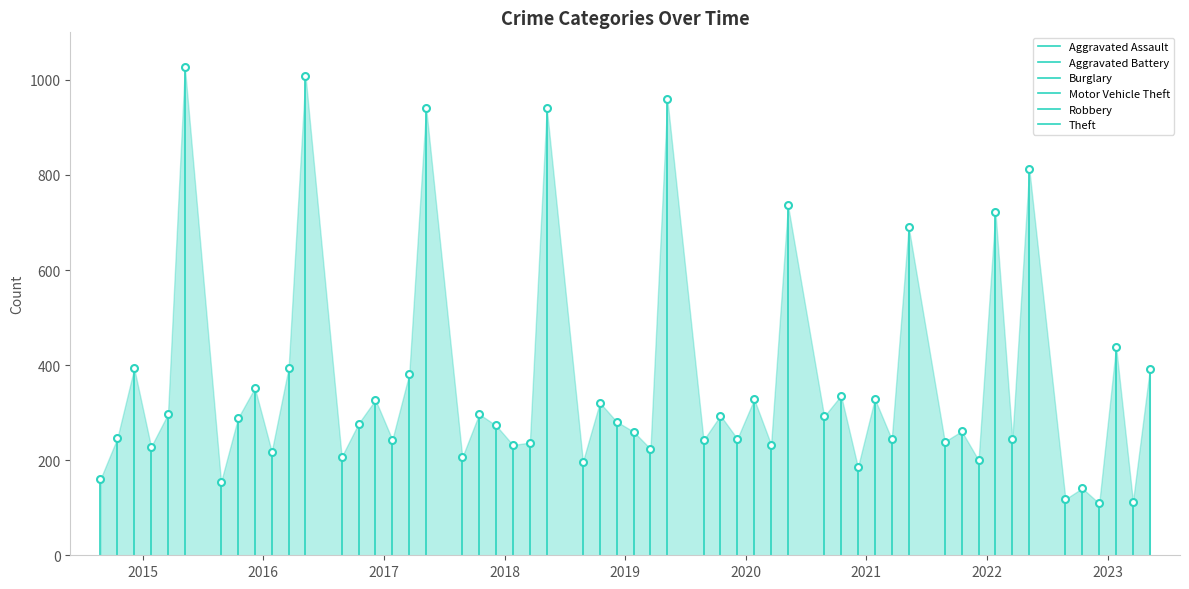

At which label is Burglary closest to 196?

2015